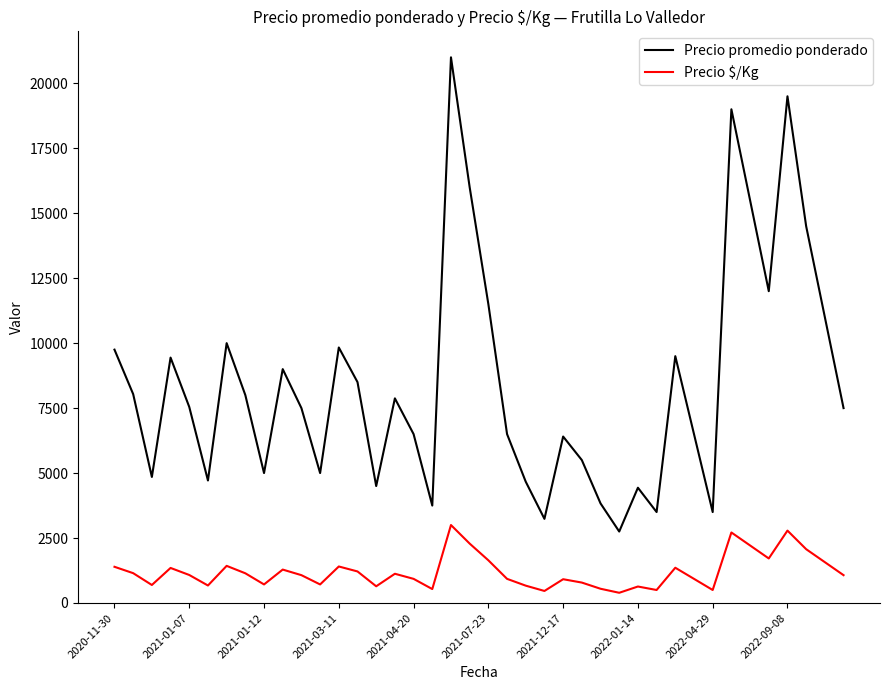

True or false: Precio $/Kg and Precio promedio ponderado intersect in this chart.

False